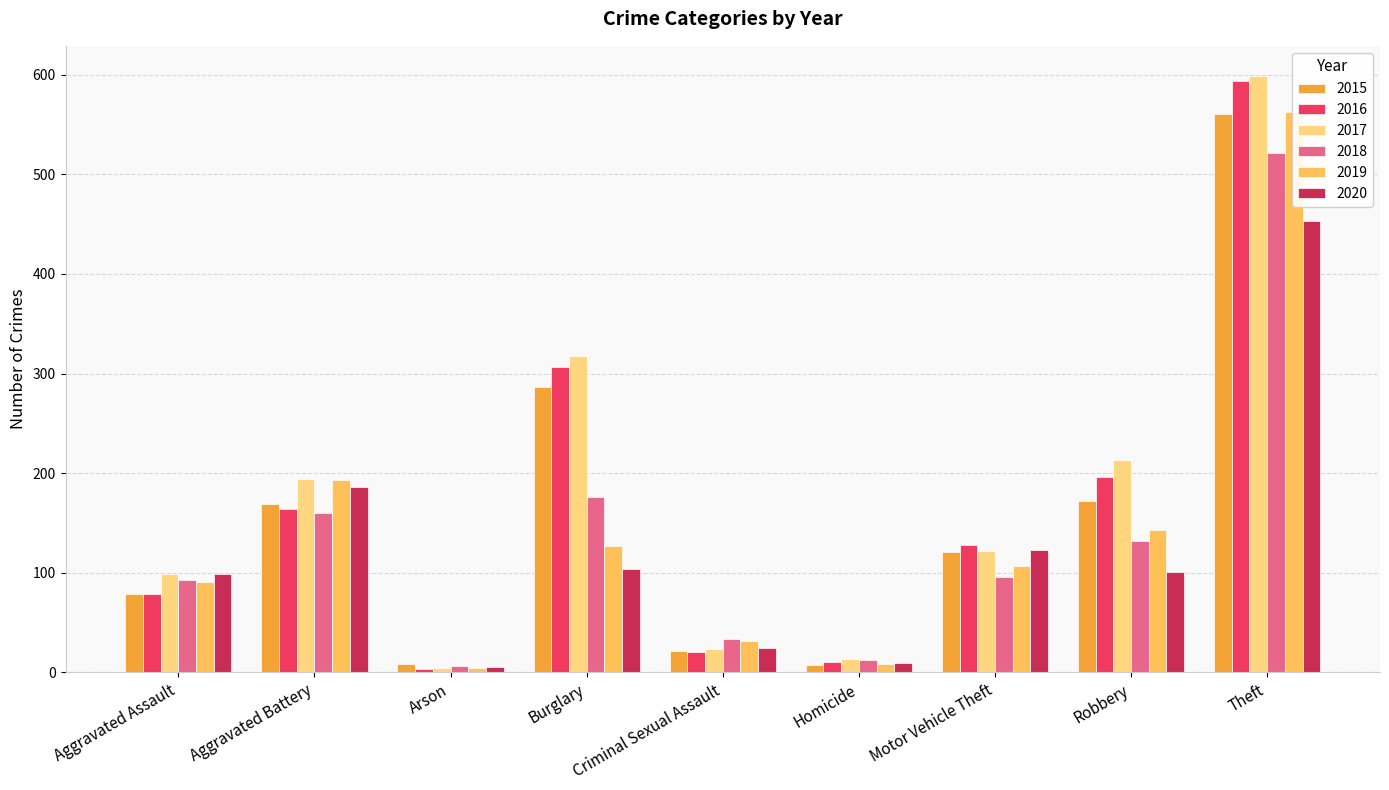

Reading left to right, list all the values displayed in this chart.

2015: Aggravated Assault=79	Aggravated Battery=169	Arson=8	Burglary=286	Criminal Sexual Assault=21	Homicide=7	Motor Vehicle Theft=121	Robbery=172	Theft=561
2016: Aggravated Assault=79	Aggravated Battery=164	Arson=3	Burglary=307	Criminal Sexual Assault=20	Homicide=10	Motor Vehicle Theft=128	Robbery=196	Theft=594
2017: Aggravated Assault=99	Aggravated Battery=194	Arson=4	Burglary=318	Criminal Sexual Assault=23	Homicide=13	Motor Vehicle Theft=122	Robbery=213	Theft=599
2018: Aggravated Assault=93	Aggravated Battery=160	Arson=6	Burglary=176	Criminal Sexual Assault=33	Homicide=12	Motor Vehicle Theft=96	Robbery=132	Theft=521
2019: Aggravated Assault=91	Aggravated Battery=193	Arson=4	Burglary=127	Criminal Sexual Assault=31	Homicide=8	Motor Vehicle Theft=107	Robbery=143	Theft=563
2020: Aggravated Assault=99	Aggravated Battery=186	Arson=5	Burglary=104	Criminal Sexual Assault=24	Homicide=9	Motor Vehicle Theft=123	Robbery=101	Theft=453